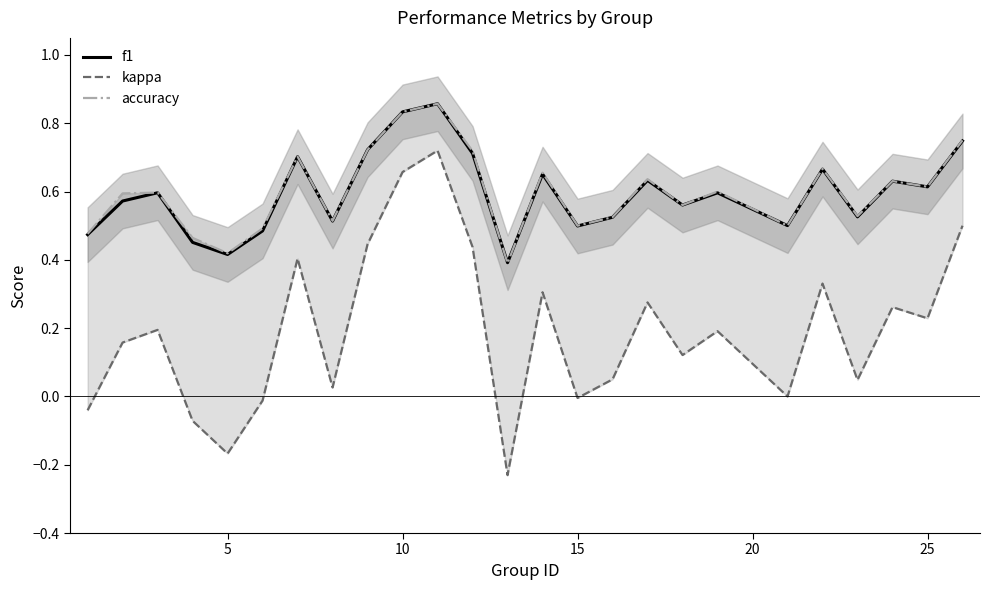

Does the chart display data point markers on the line(s)?

No